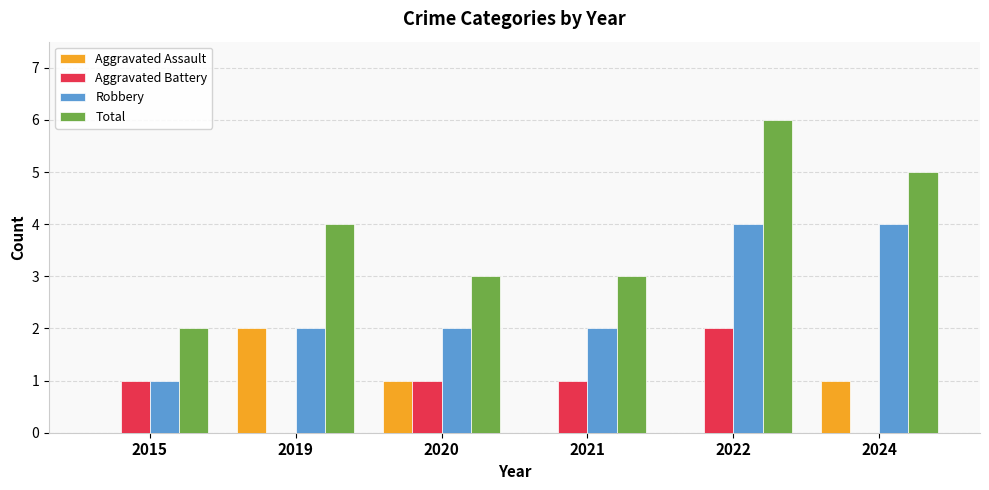

How many series are shown in this chart?

4